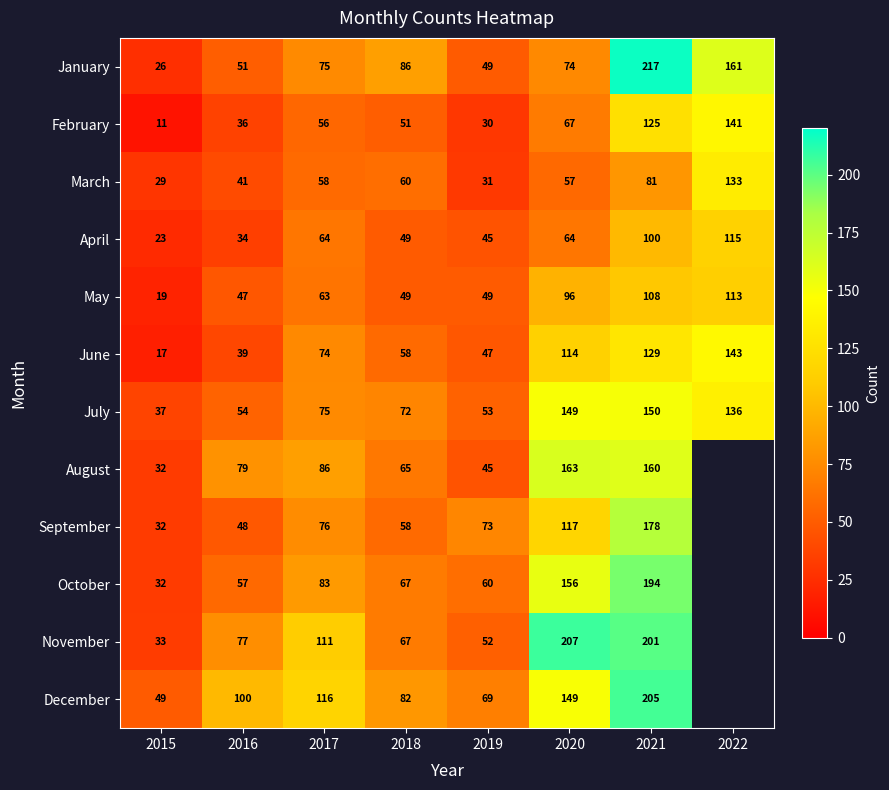

Rank the categories by March value from lowest to highest.

2015, 2019, 2016, 2020, 2017, 2018, 2021, 2022